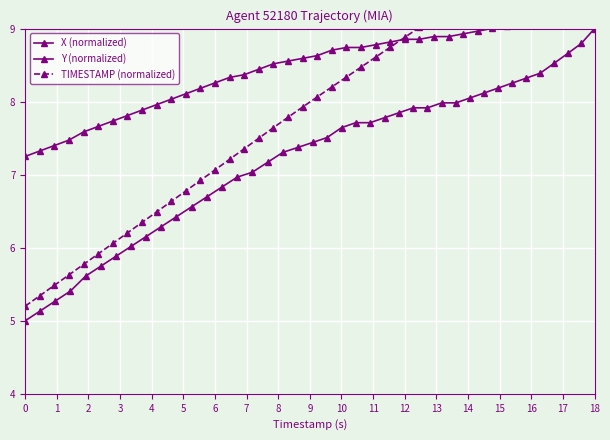

How many series are shown in this chart?

3